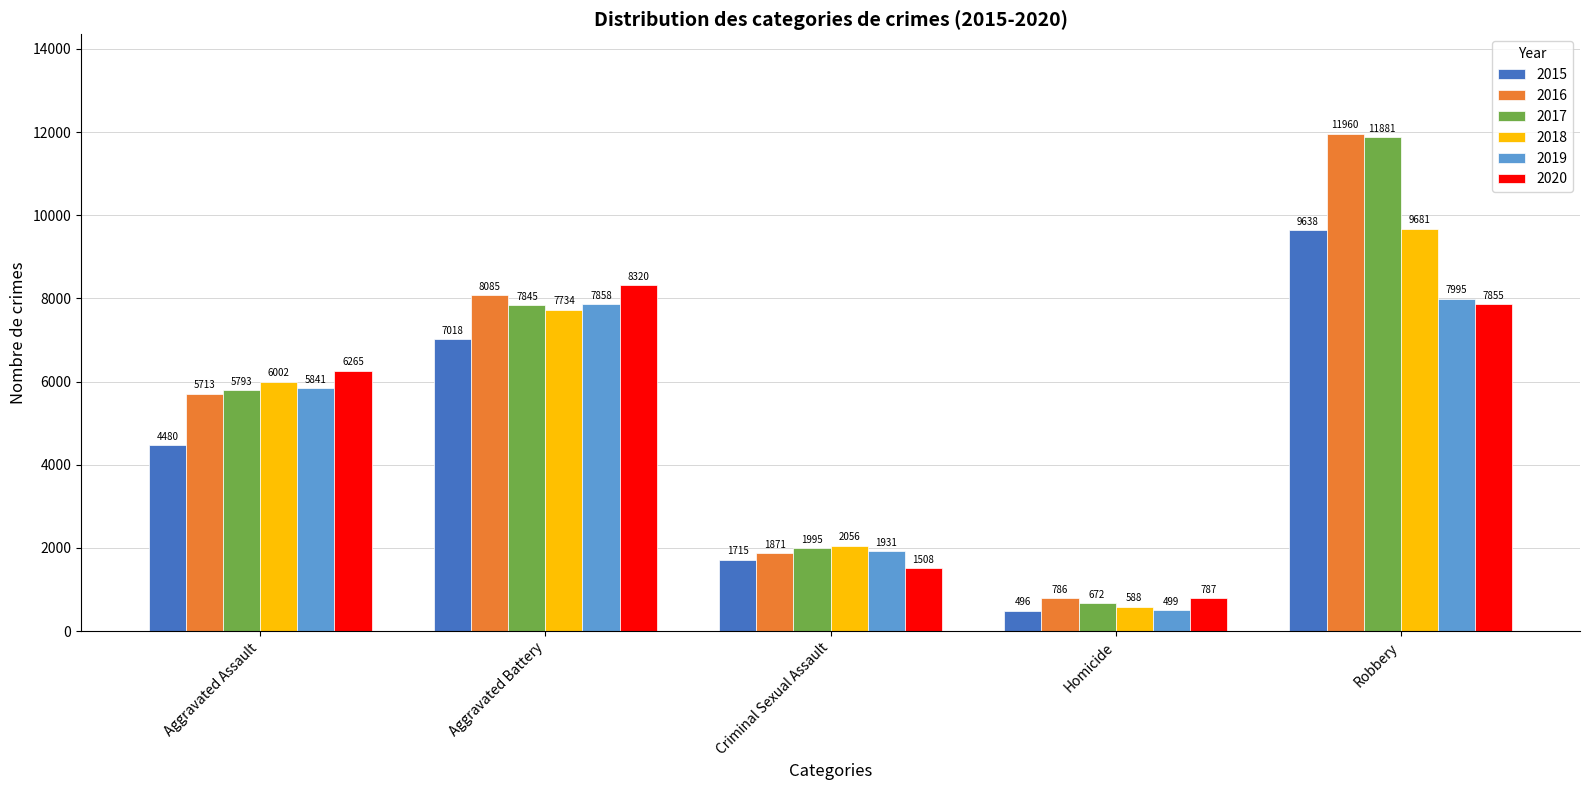

What is the greatest value displayed?

11960